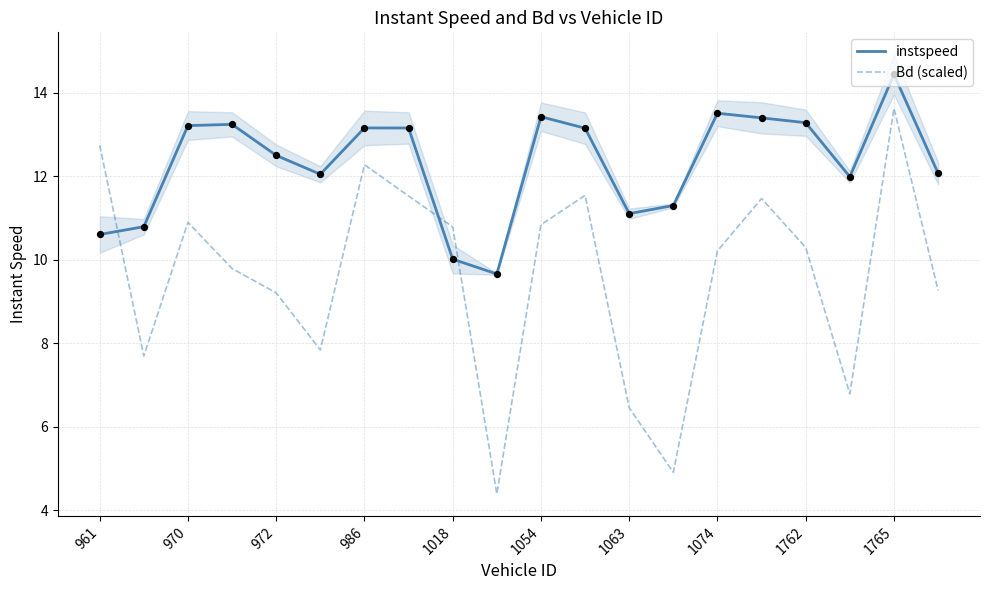

What are all the series names shown in the legend?

instspeed, Bd (scaled)